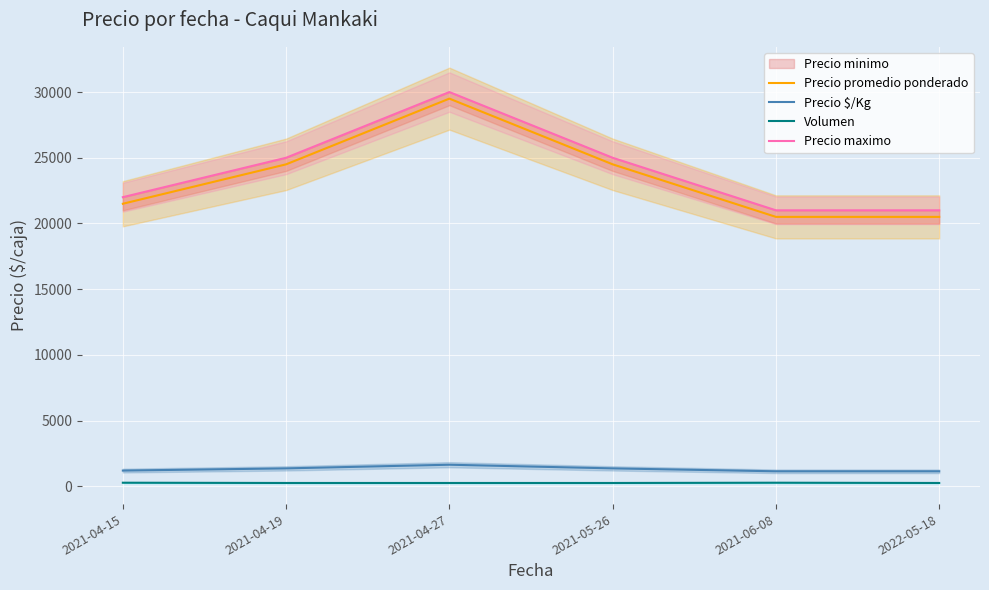

The Precio maximo series shows 44417 at 2021-04-27. True or false?

False